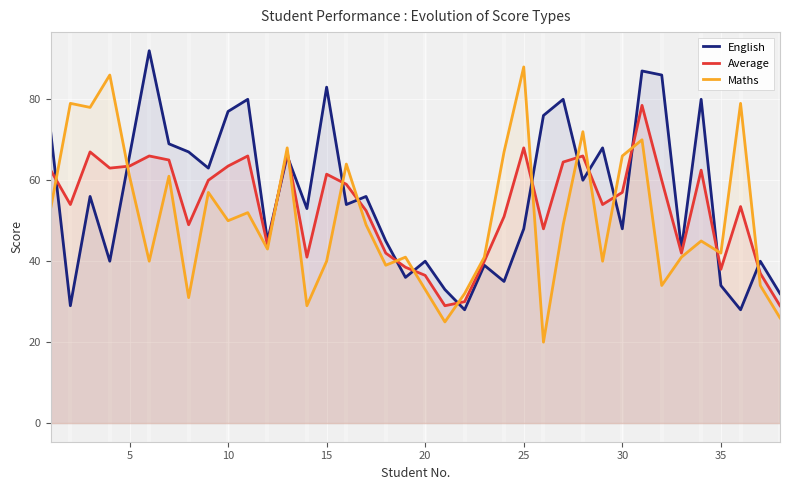

The Maths series shows 33.0 at 20. True or false?

True